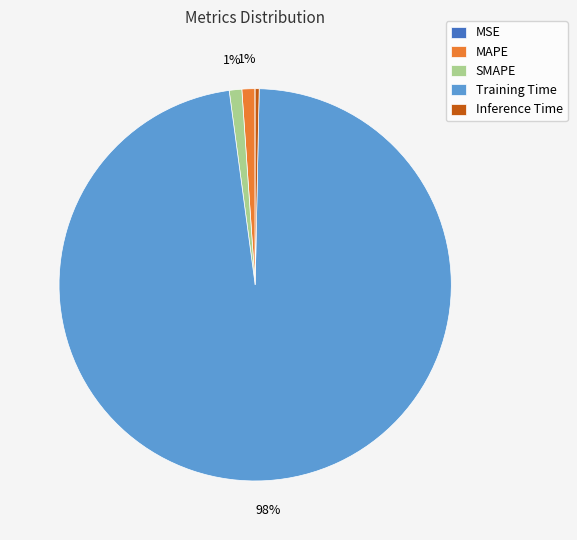

To the nearest percent, what is the combined percentage of Inference Time and SMAPE?

1%